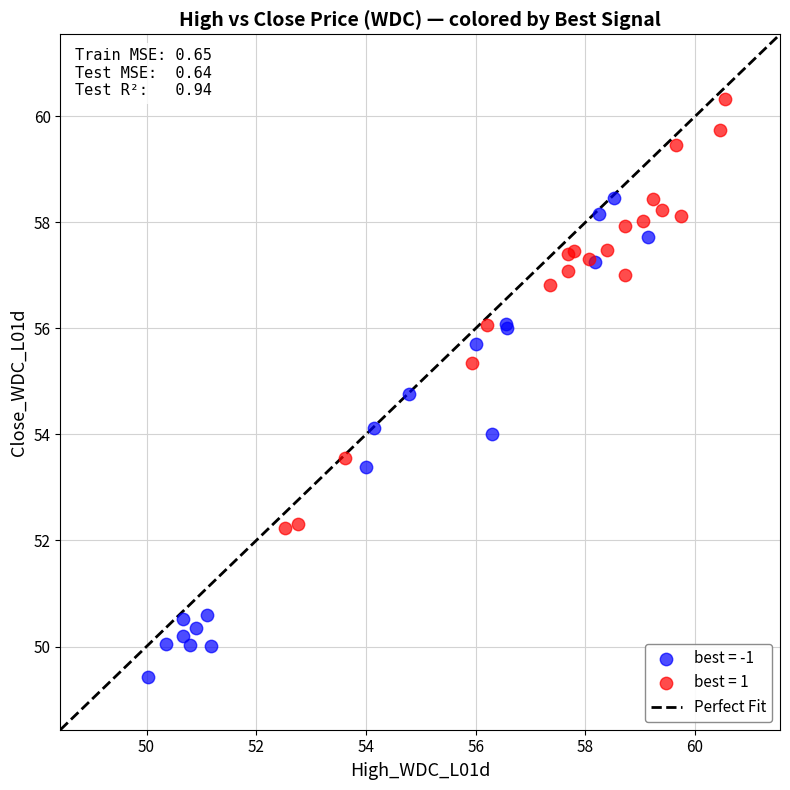

Which series contains the highest Y value?

best = 1